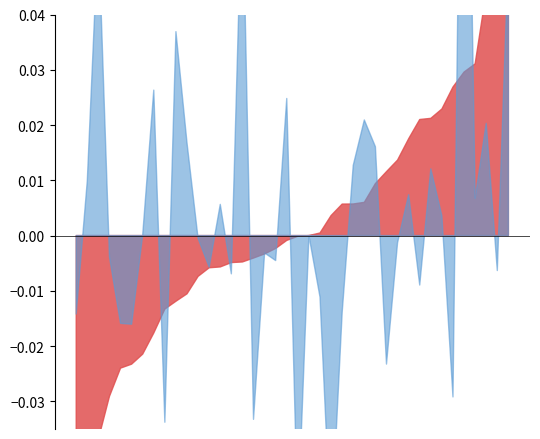

At which category is the sum across all series the highest?

2017-05-08